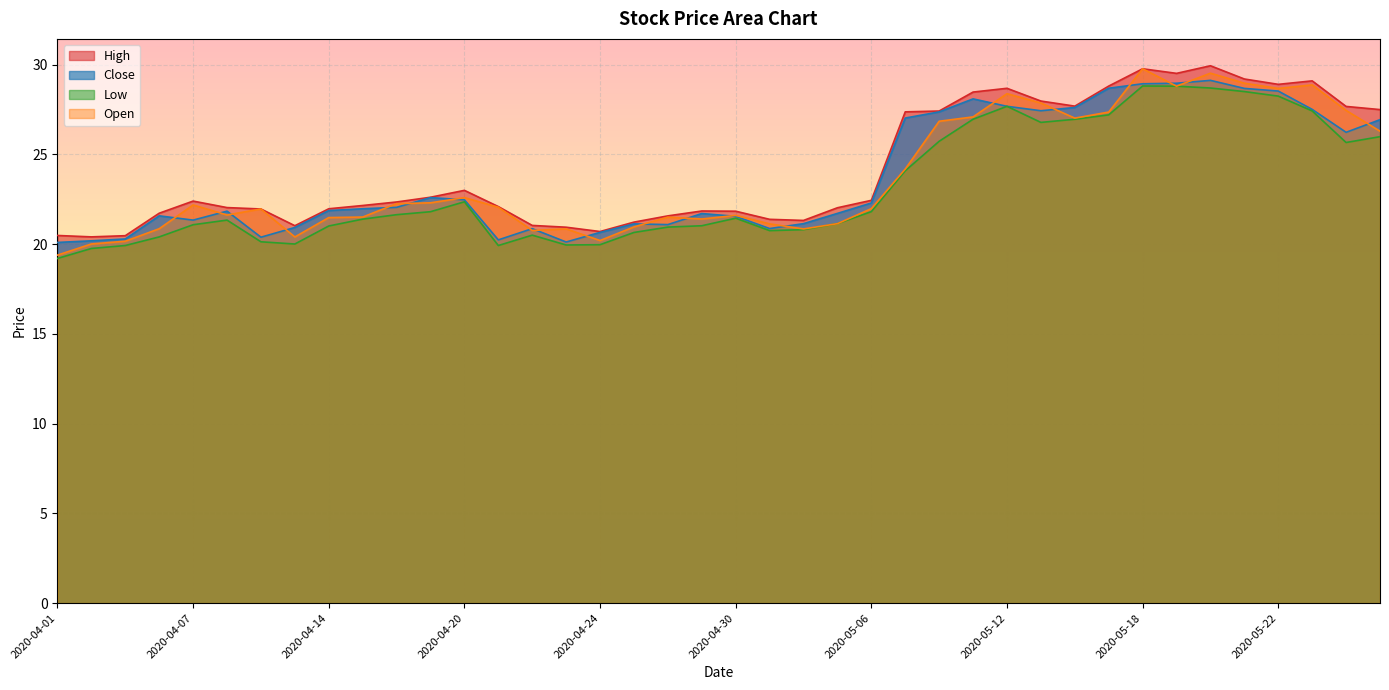

What is the label of the 24th point from the left?

2020-05-05